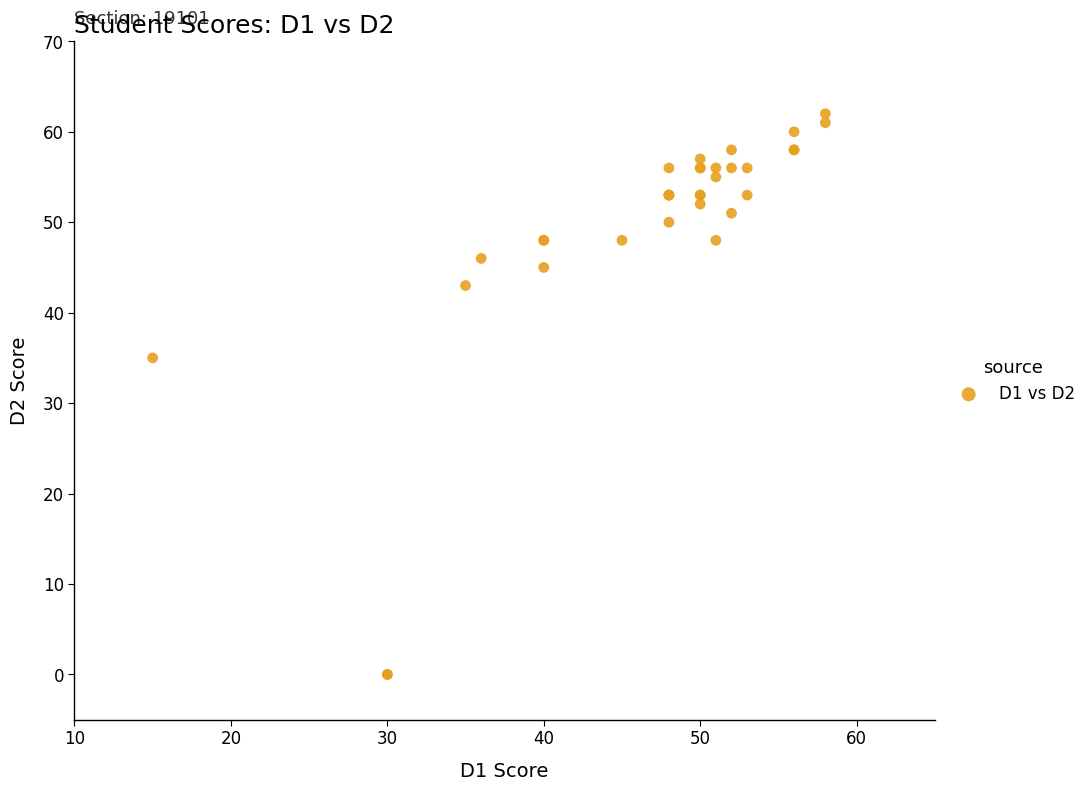

What Y value in the scatter plot is closest to 31?

35